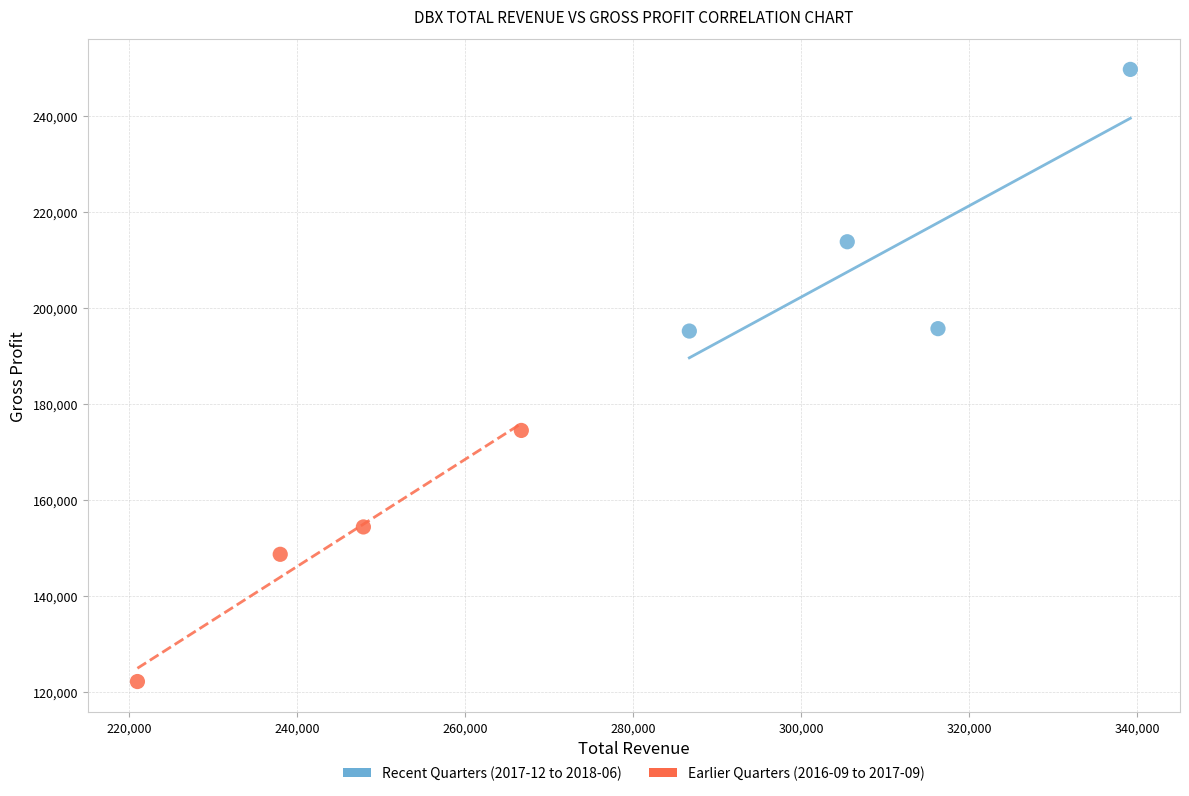

Which series reaches the minimum Y coordinate?

Earlier Quarters (2016-09 to 2017-09)